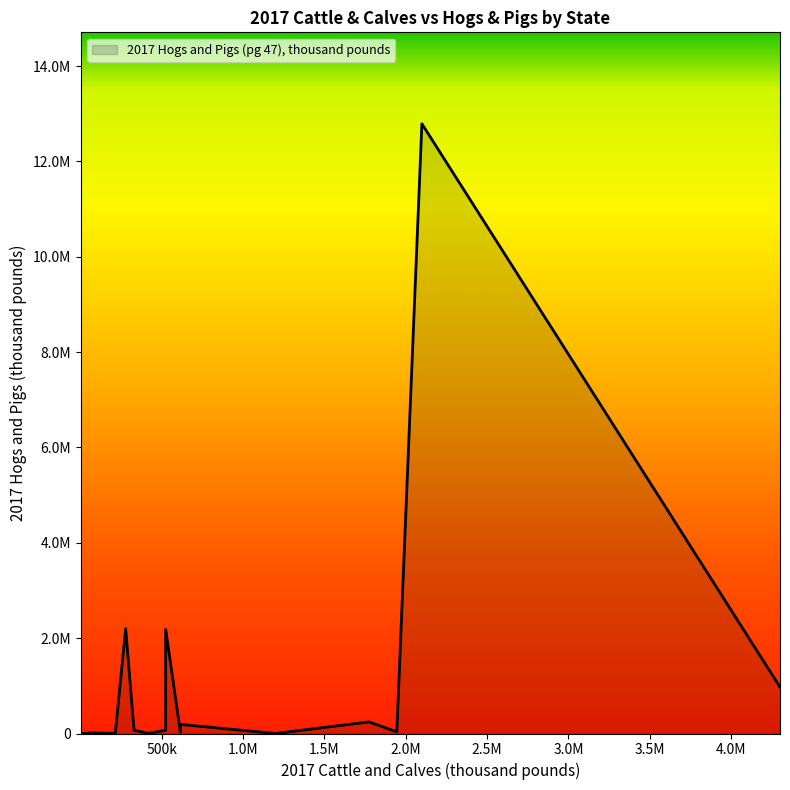

Does the chart display data point markers on the line(s)?

No